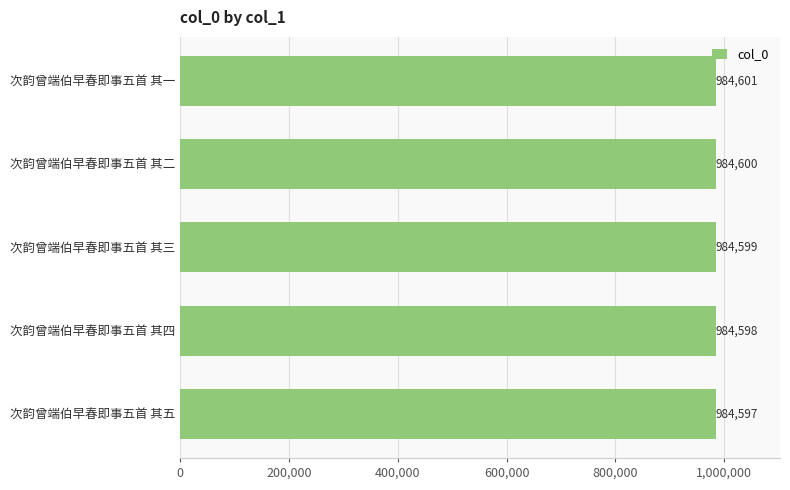

What is the label of the 4th bar from the bottom?

次韵曾端伯早春即事五首 其二